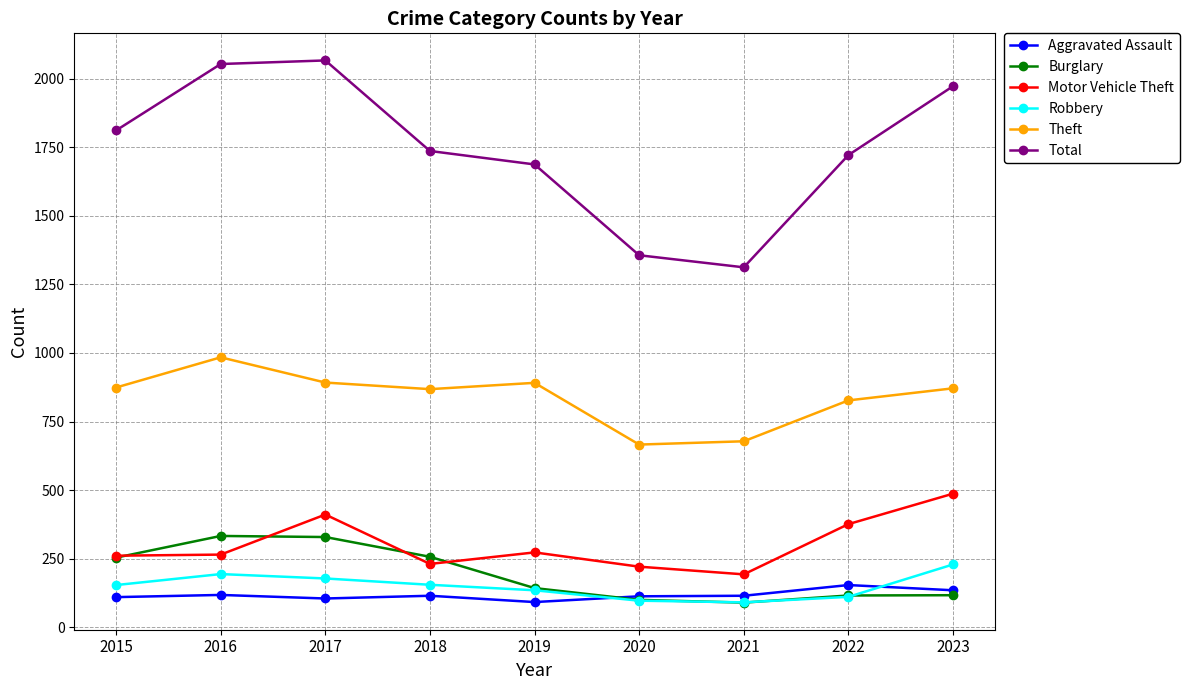

What is the maximum value for Robbery?

229